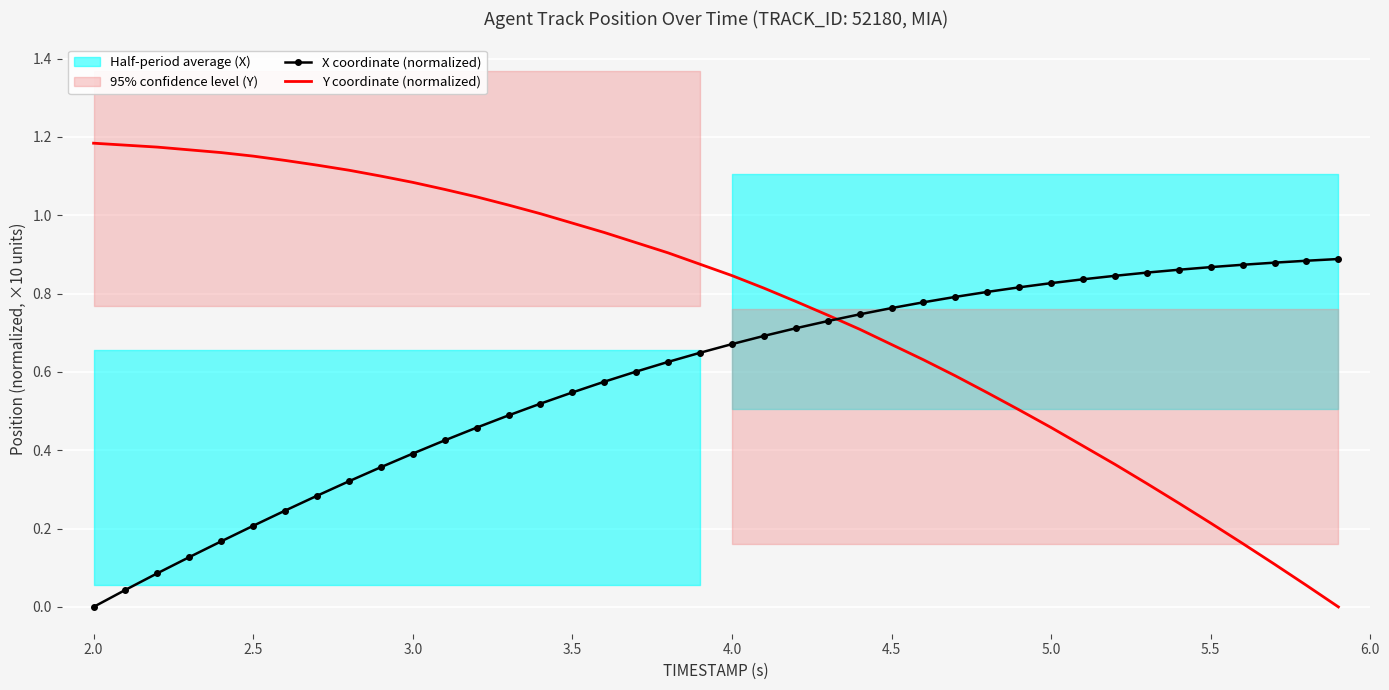

How many times do Y coordinate (normalized) and X coordinate (normalized) cross each other?

1